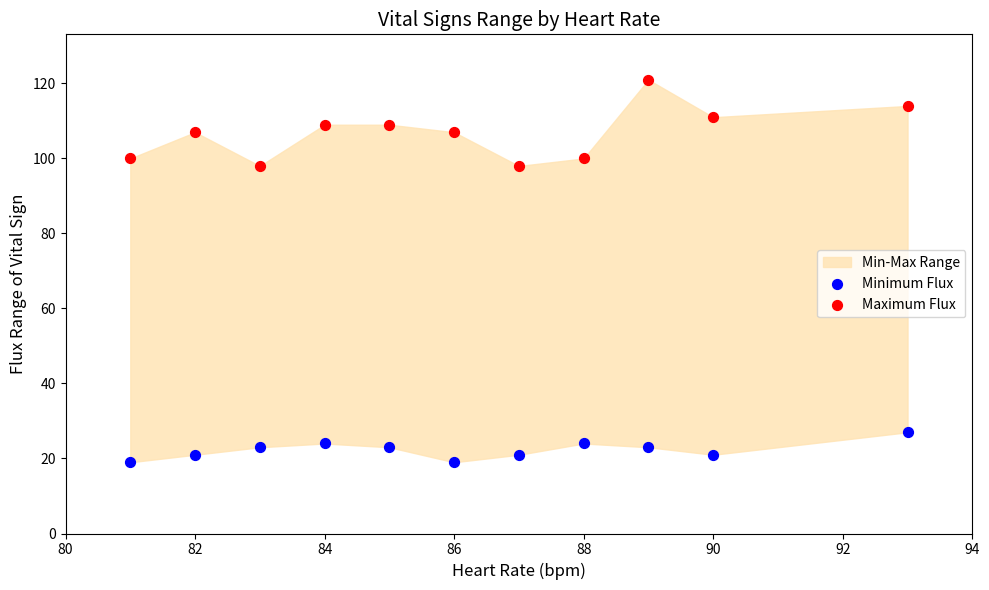

Which series reaches the maximum Y coordinate?

Maximum Flux